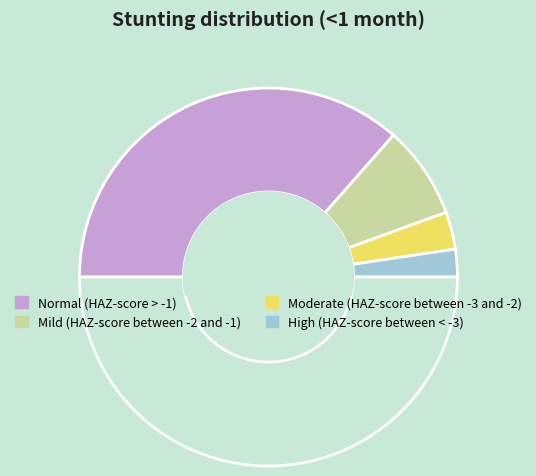

Count the number of slices in the pie.

5